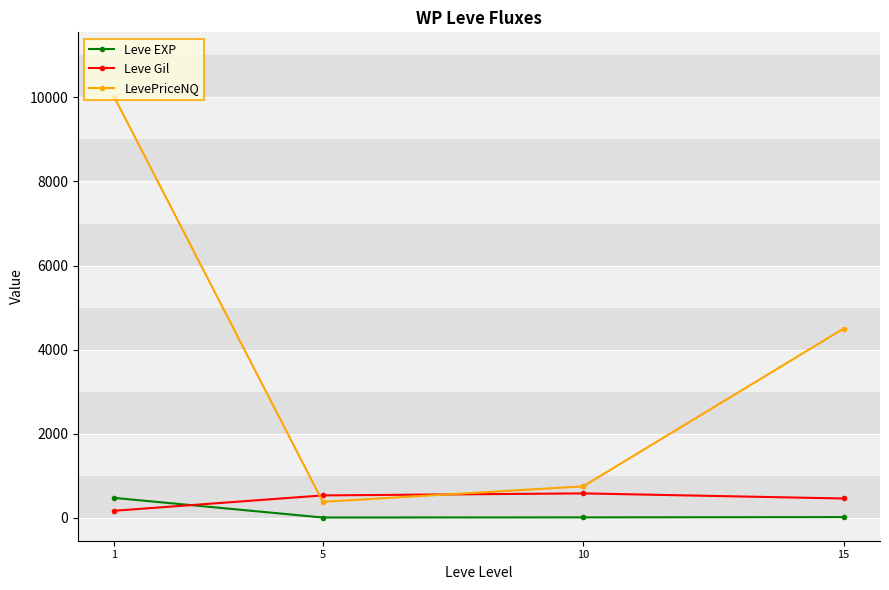

List the labels in order of LevePriceNQ value, largest first.

1, 15, 10, 5